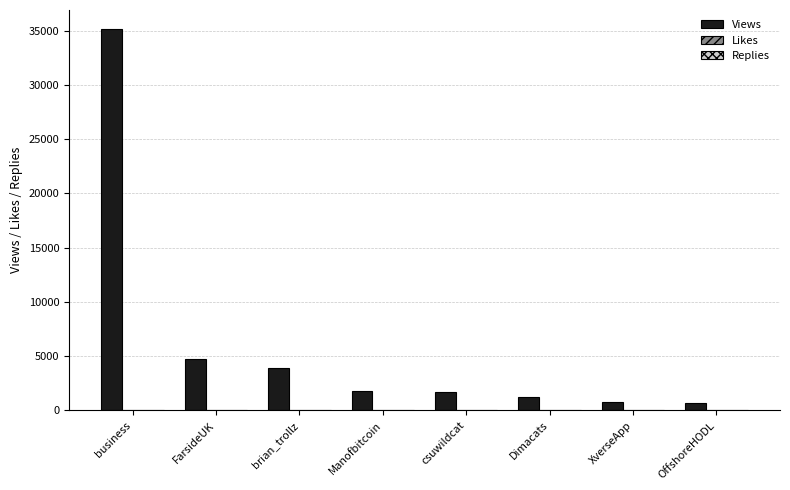

Count the number of categories in the chart.

8